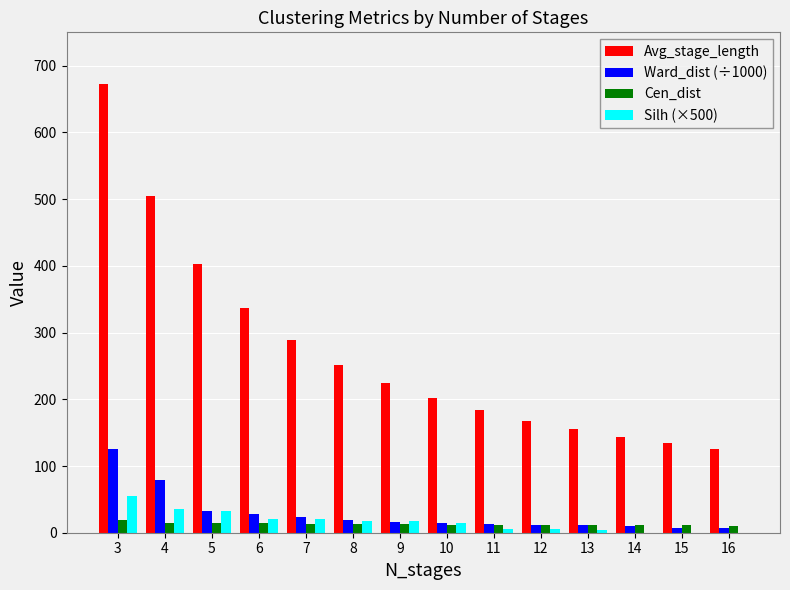

The value of Cen_dist at 10 is 11.9. True or false?

True